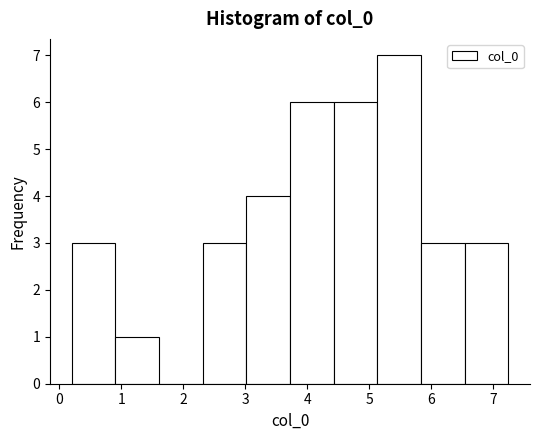

Which range on the x-axis has the tallest bar?

5.1 to 5.8